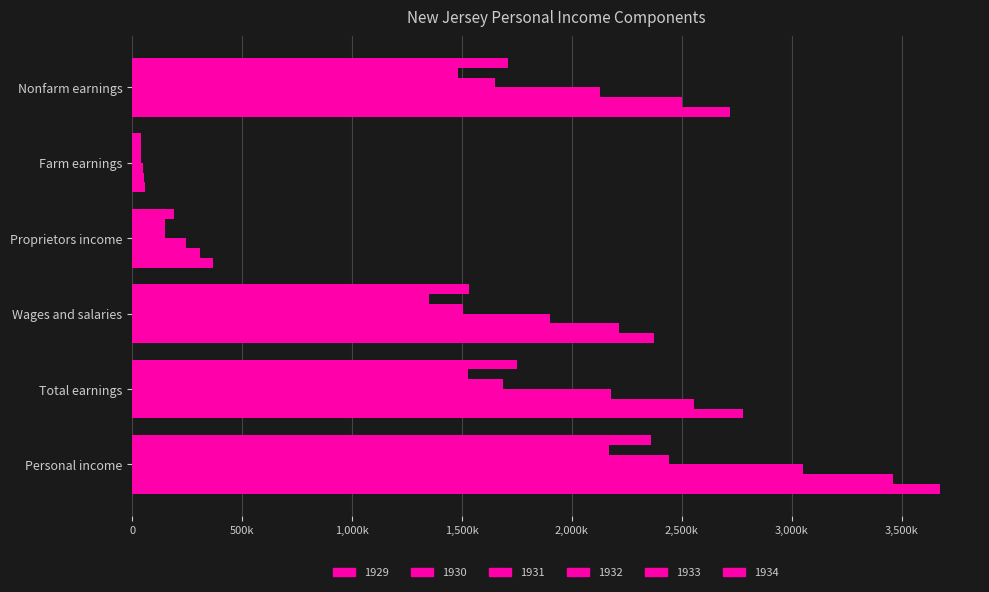

What is the sum of the 1931 values at Wages and salaries and Personal income?

4952999